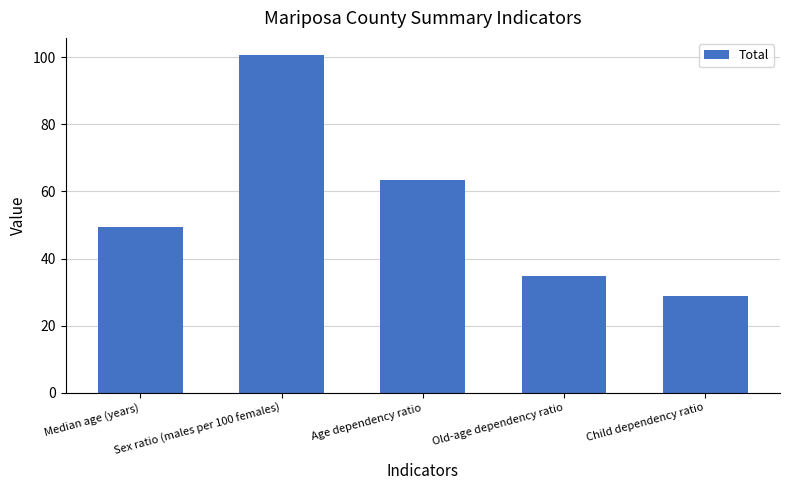

Count the number of categories in the chart.

5